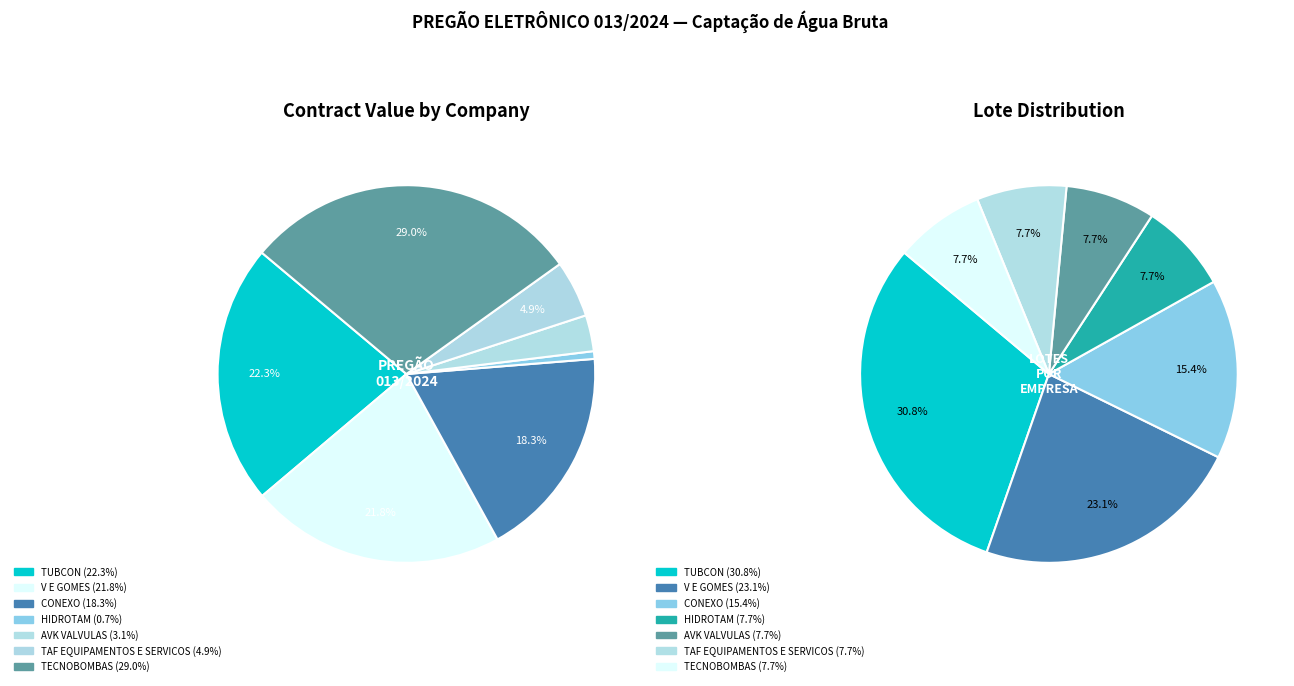

Which has a higher value, TAF EQUIPAMENTOS E SERVICOS or V E GOMES?

V E GOMES